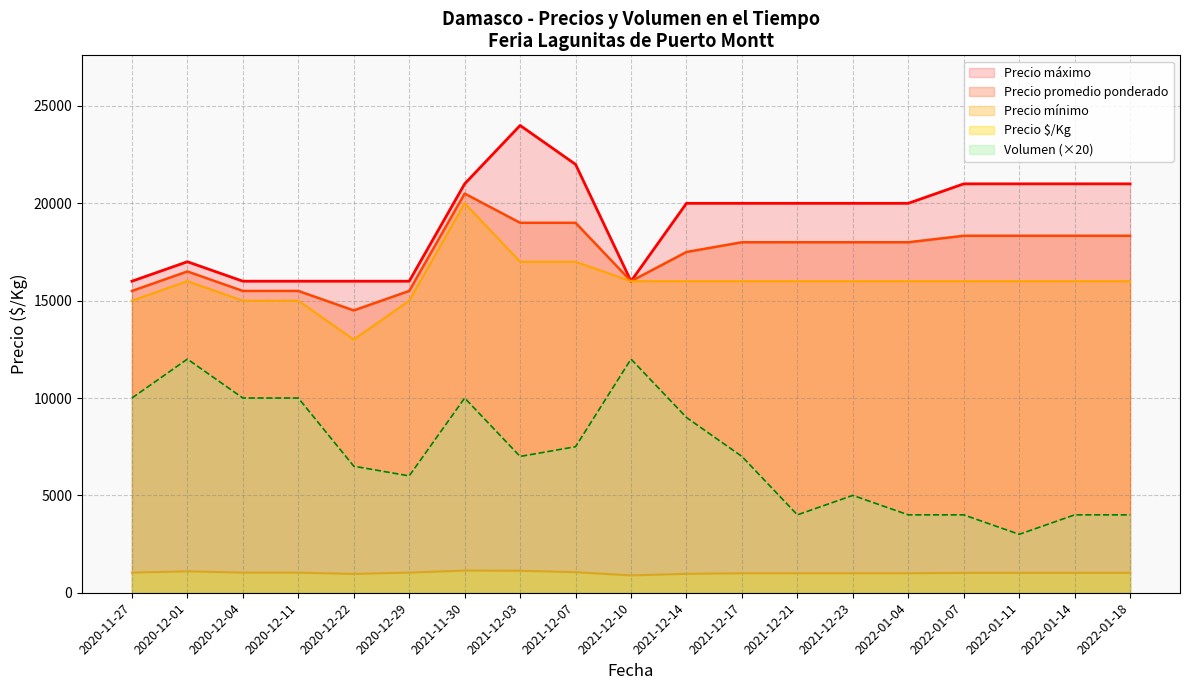

What is the sum of the Volumen values at 2020-12-29 and 2021-12-03?

13000